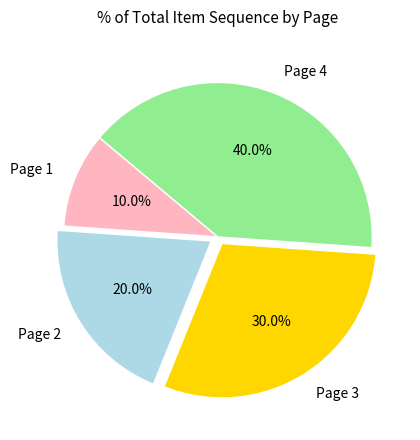

Between Page 3 and Page 4, which is larger?

Page 4